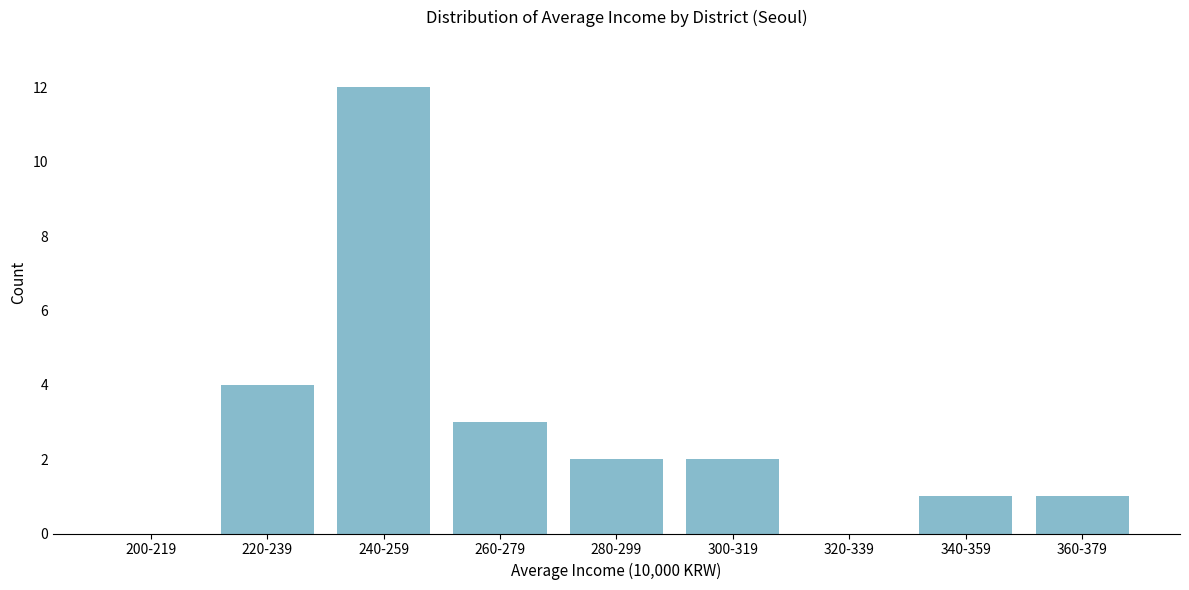

Reading left to right, extract all data points from this chart.

200-219=0	220-239=4	240-259=12	260-279=3	280-299=2	300-319=2	320-339=0	340-359=1	360-379=1